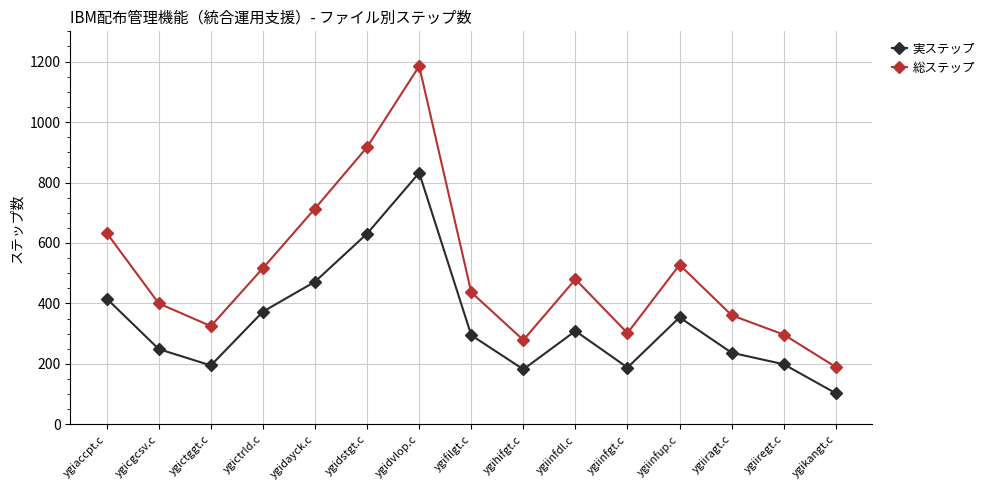

What is the maximum value for 総ステップ?

1185